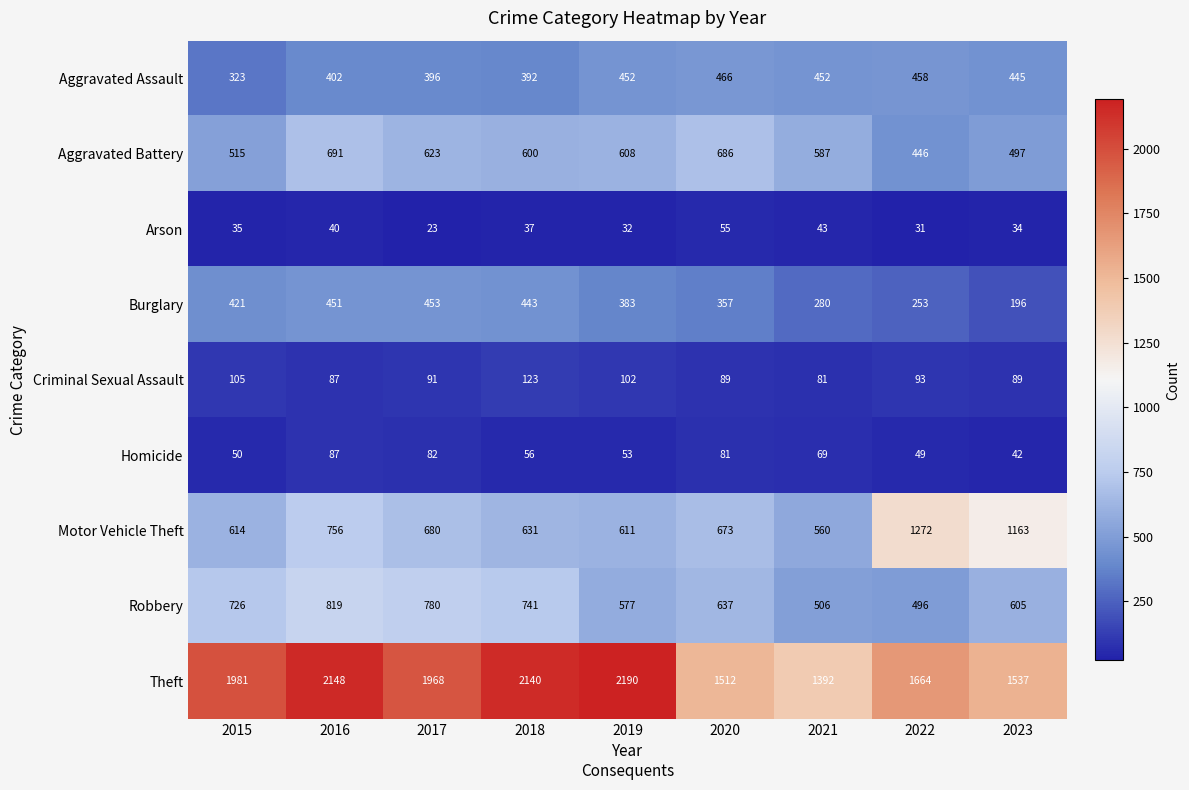

At which category is the sum across all series the highest?

2016